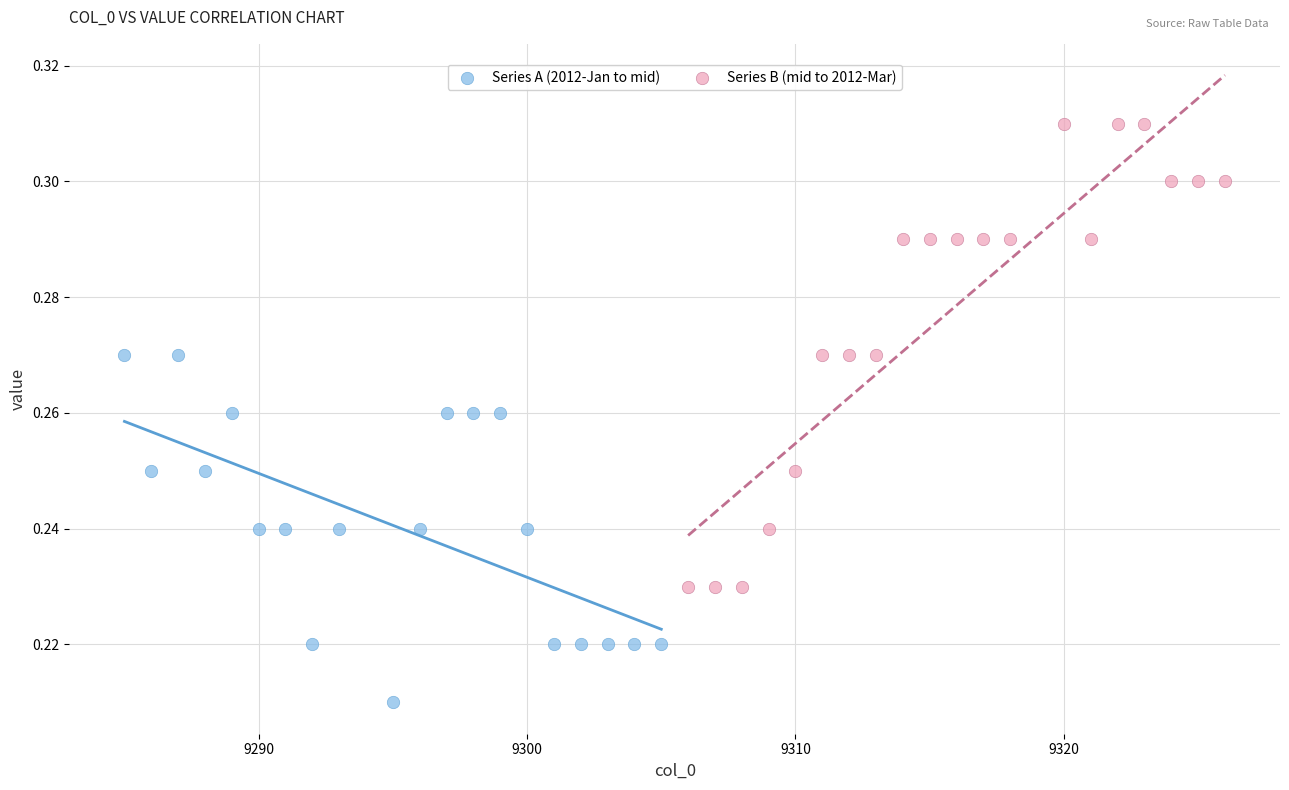

Which series contains the highest Y value?

Series B (mid to 2012-Mar)